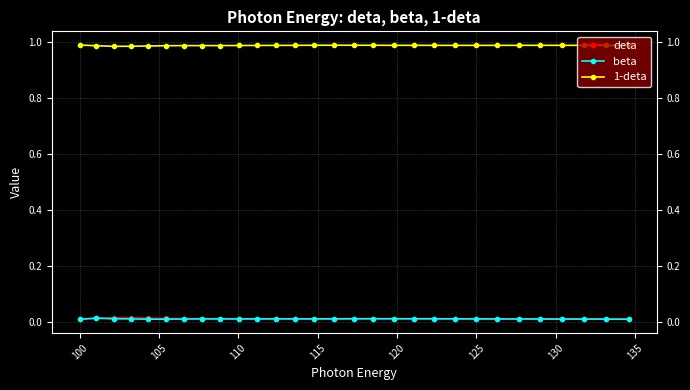

At how many categories does at least one series exceed 0?

29